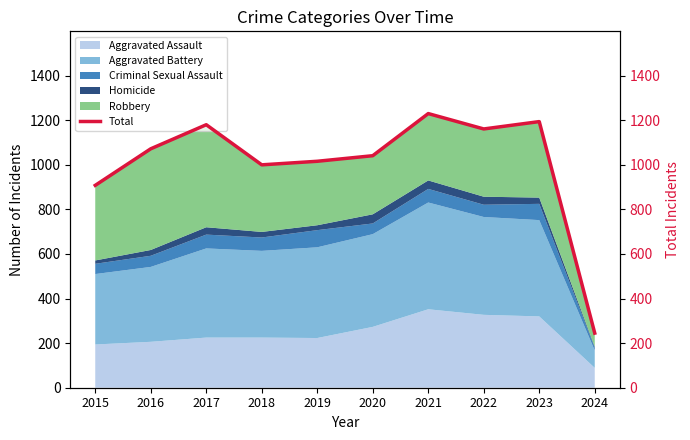

The value at 2016 is 452. True or false?

False